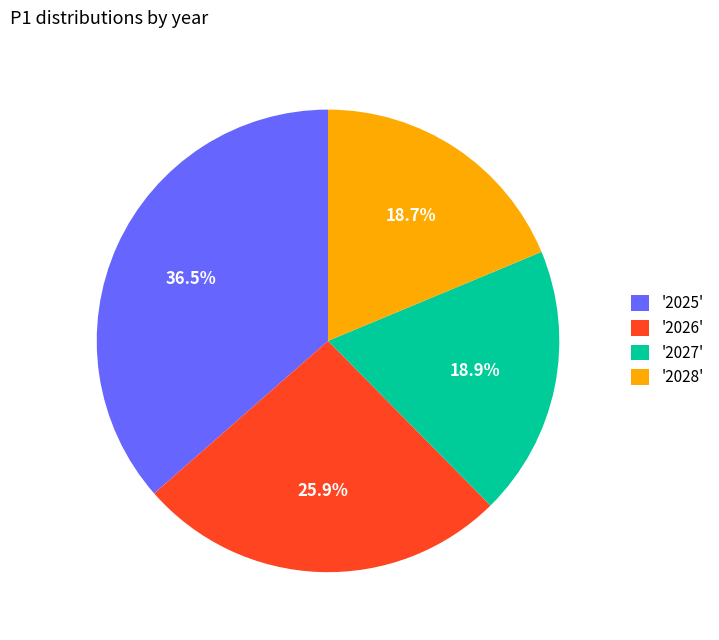

Does '2027' account for over 50% of the chart?

No